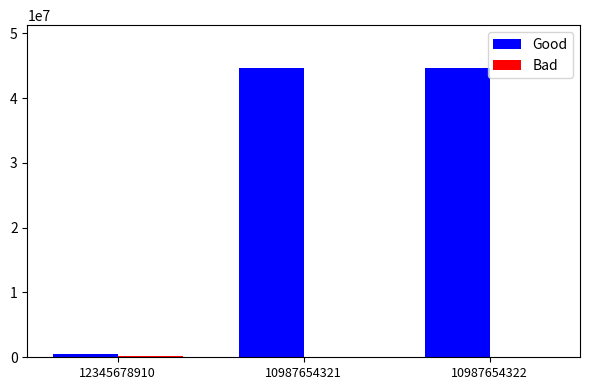

Between 12345678910 and 10987654321, which series saw the biggest shift?

Good